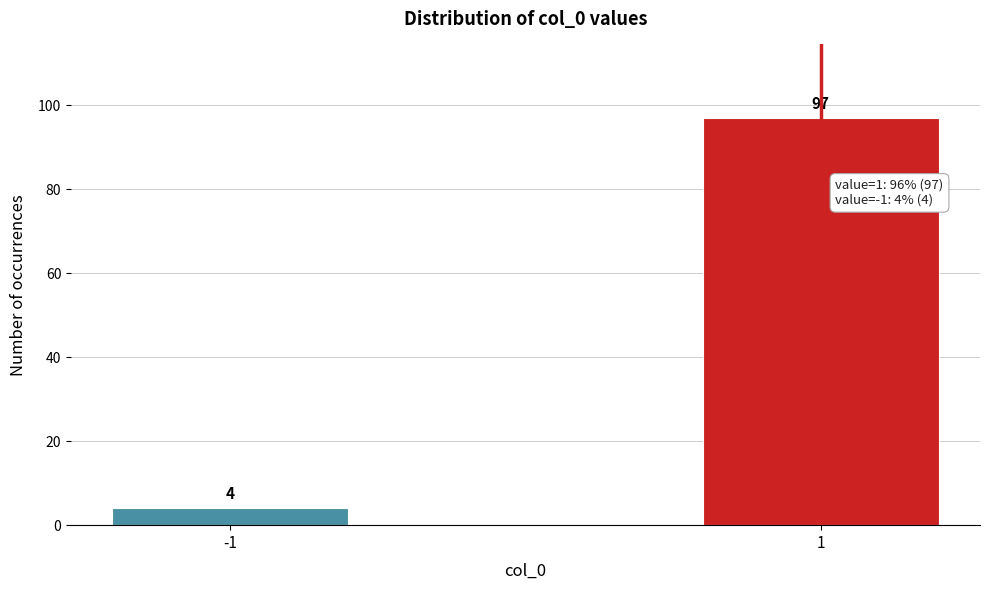

Reading left to right, transcribe all the data shown in this chart.

4	97